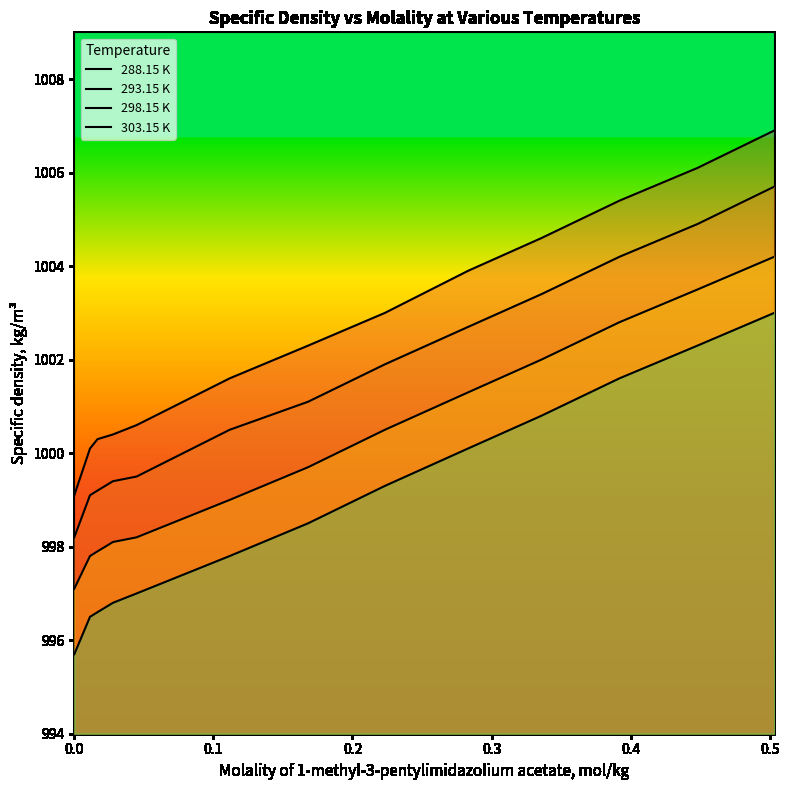

How many lines are shown in the chart?

4